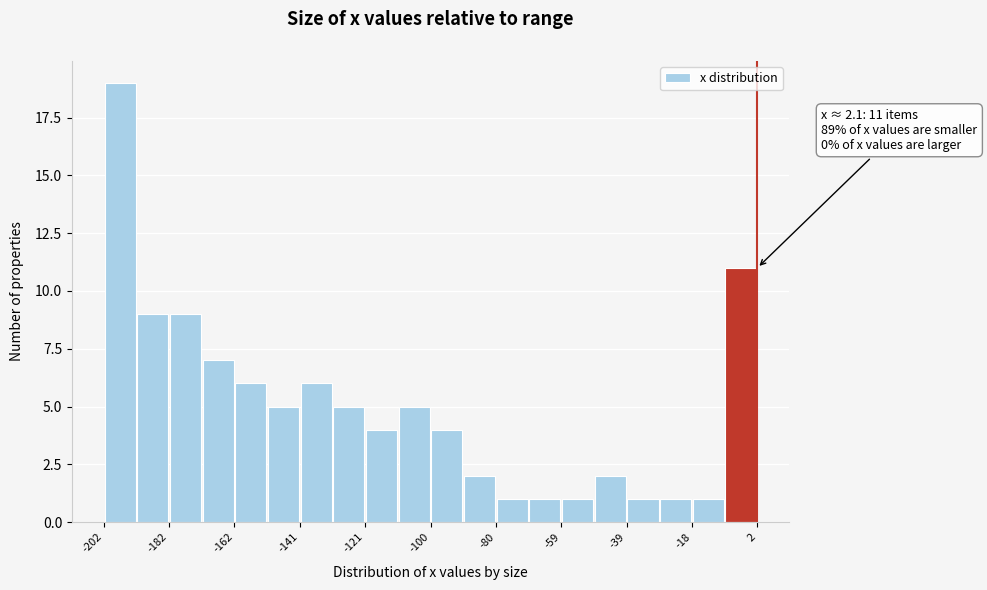

Around what value on the x-axis is the tallest bar? Give the approximate position of its centre, as read against the axis.

-195